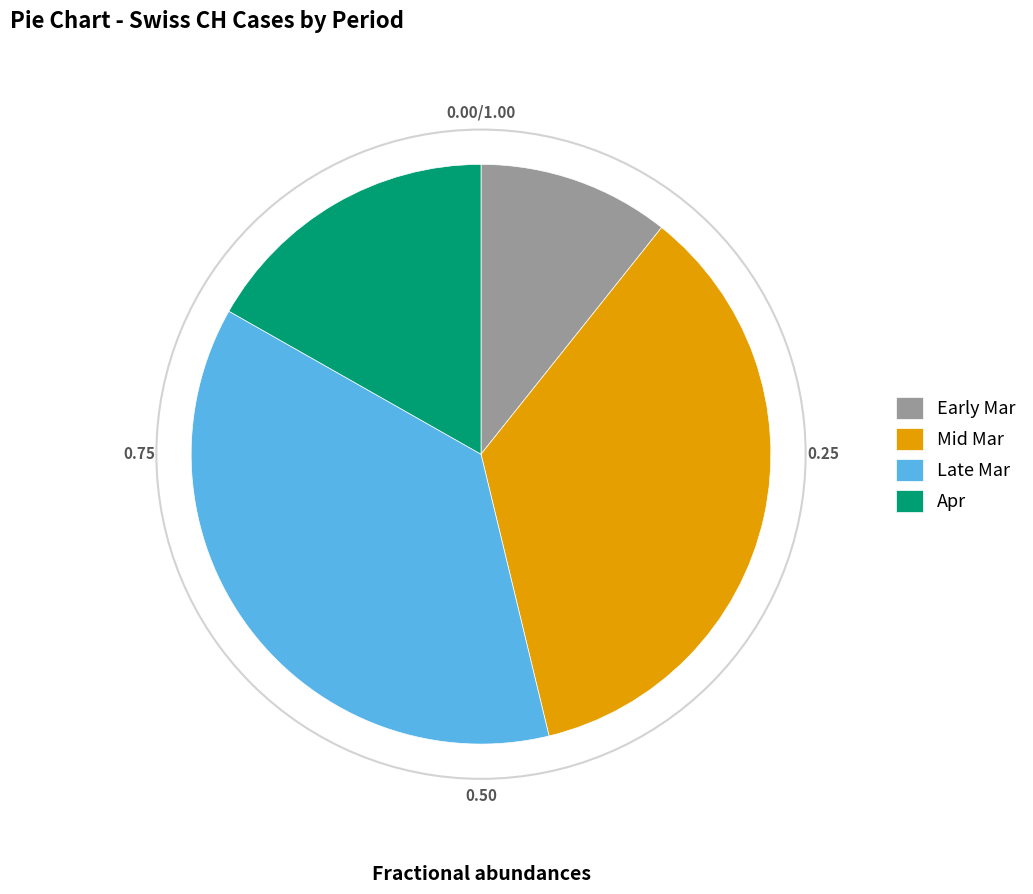

Is there any slice that represents more than half of the pie?

No